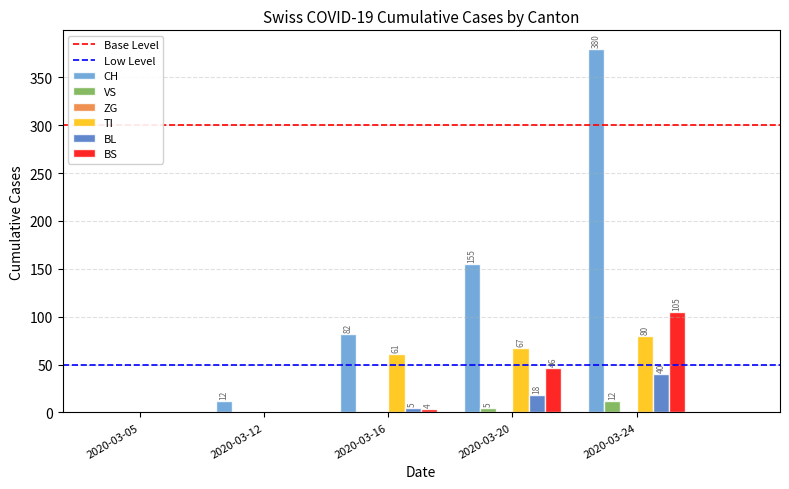

Count the number of categories in the chart.

5